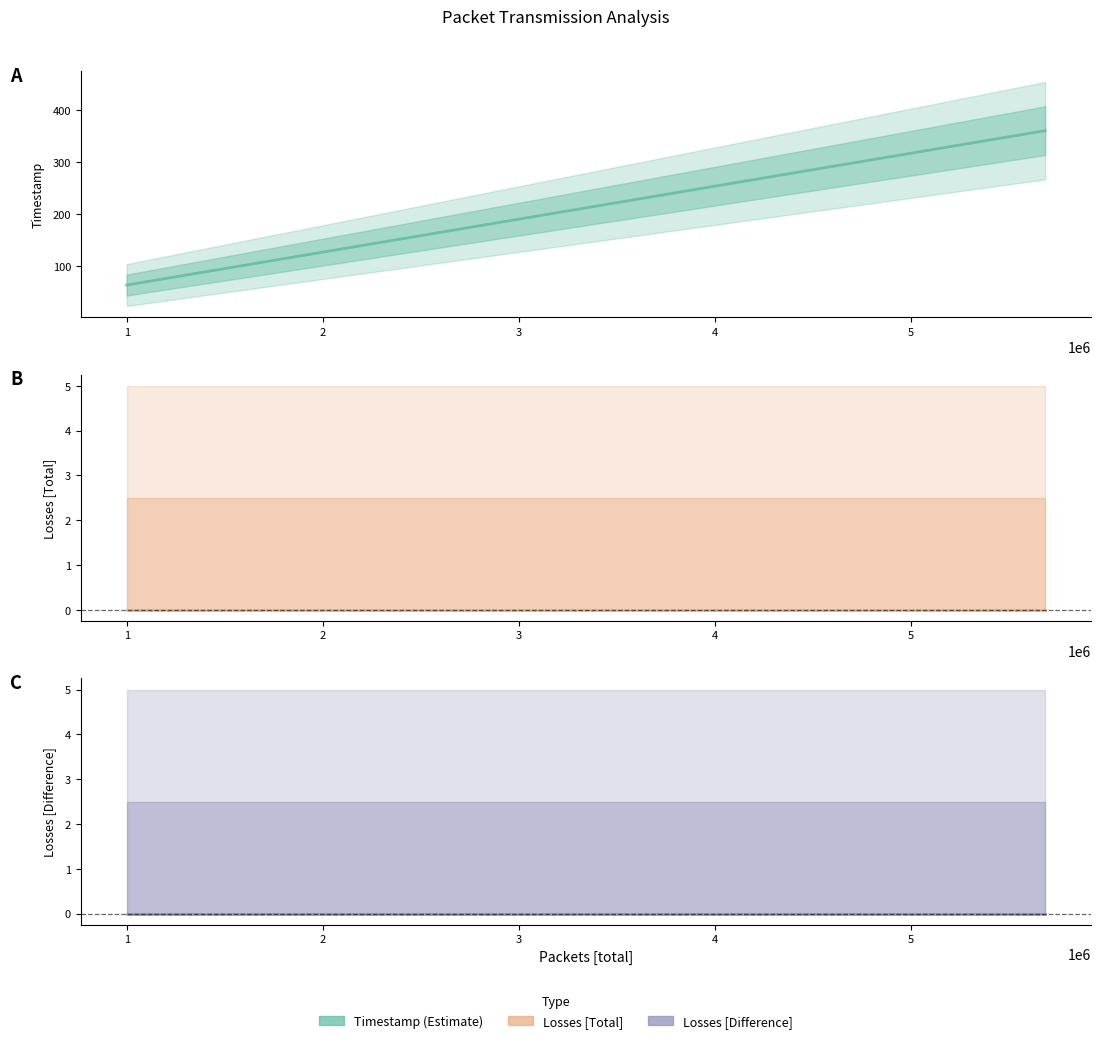

List the series in order of their peak value, highest first.

Timestamp, Losses [Total], Losses [Difference]